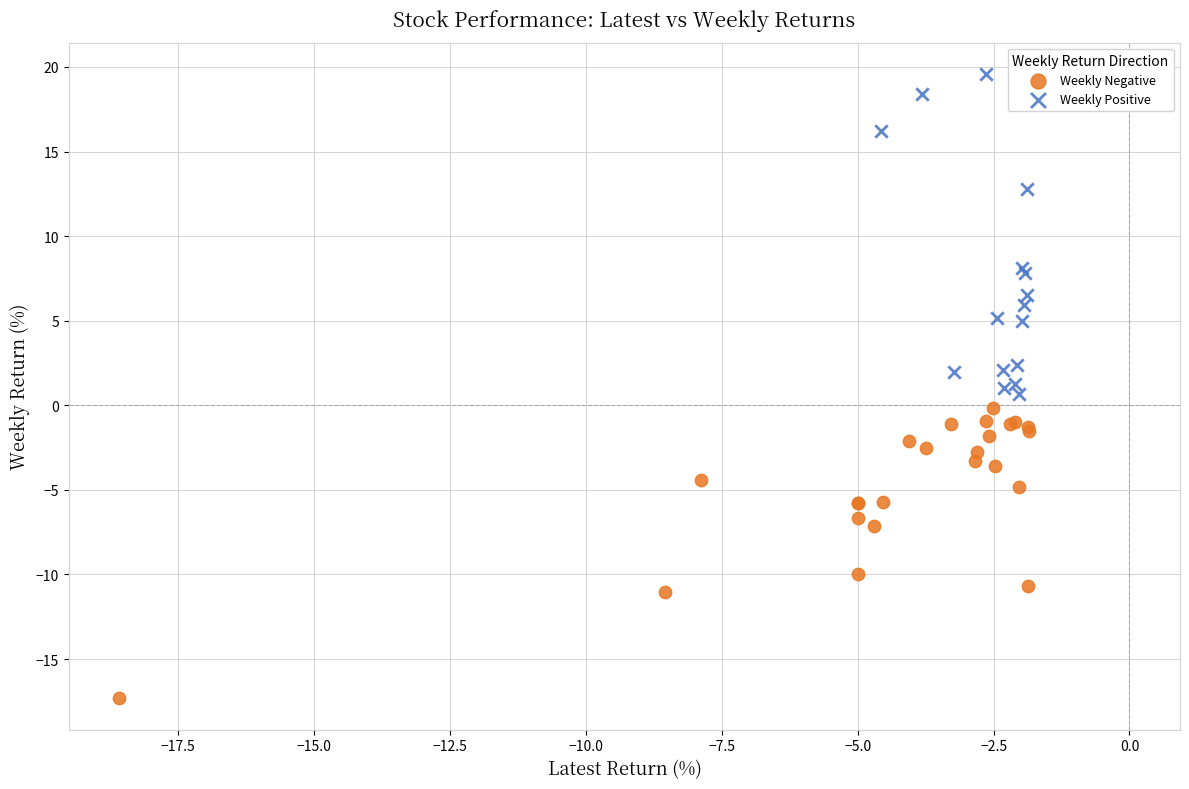

Which series has the largest Y range (max minus min)?

Weekly Positive